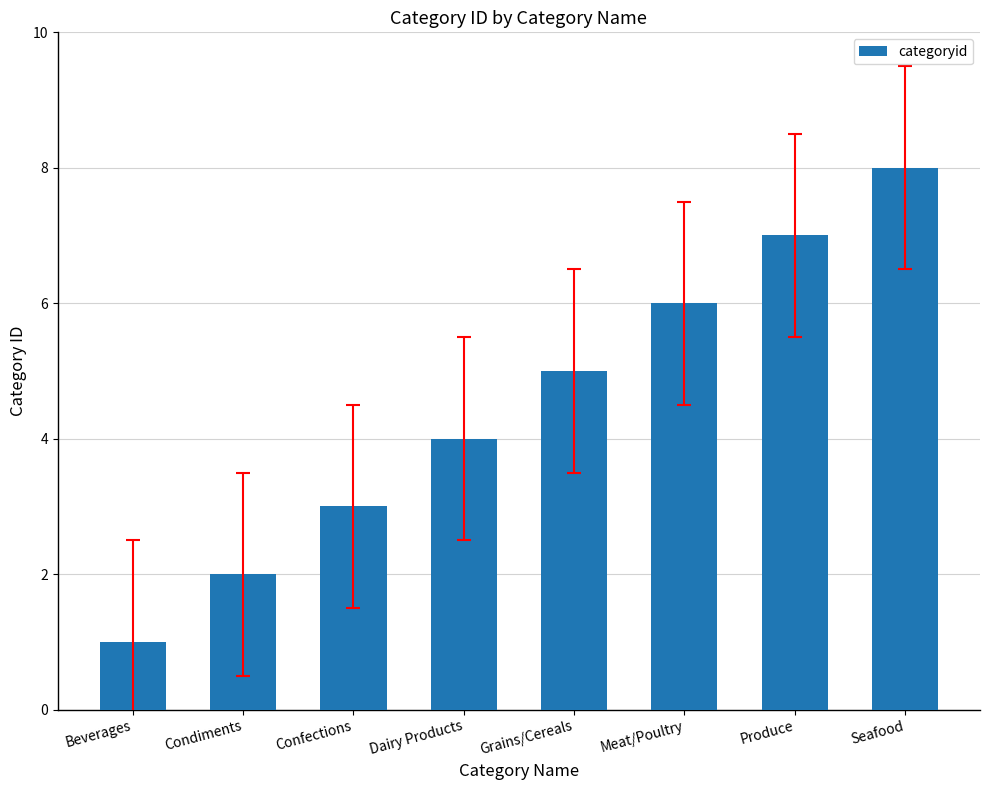

Reading left to right, transcribe all the data shown in this chart.

Beverages=1	Condiments=2	Confections=3	Dairy Products=4	Grains/Cereals=5	Meat/Poultry=6	Produce=7	Seafood=8